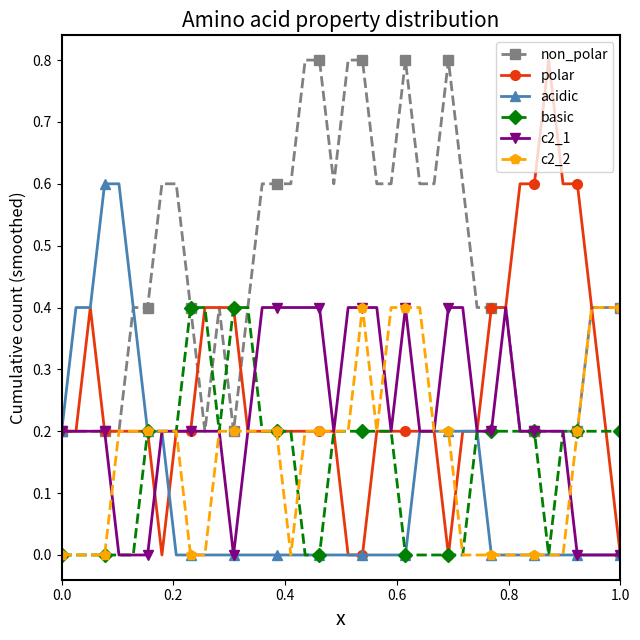

What is the highest value of the c2_1 series?

0.4